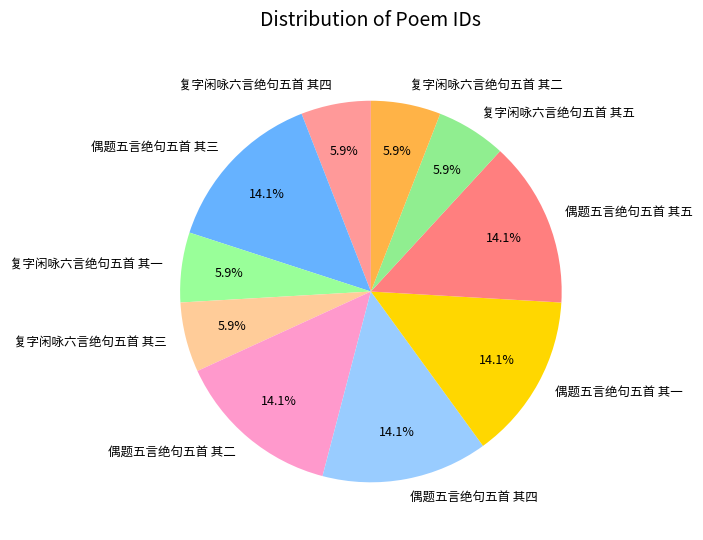

To the nearest percent, what is the average slice percentage?

10%